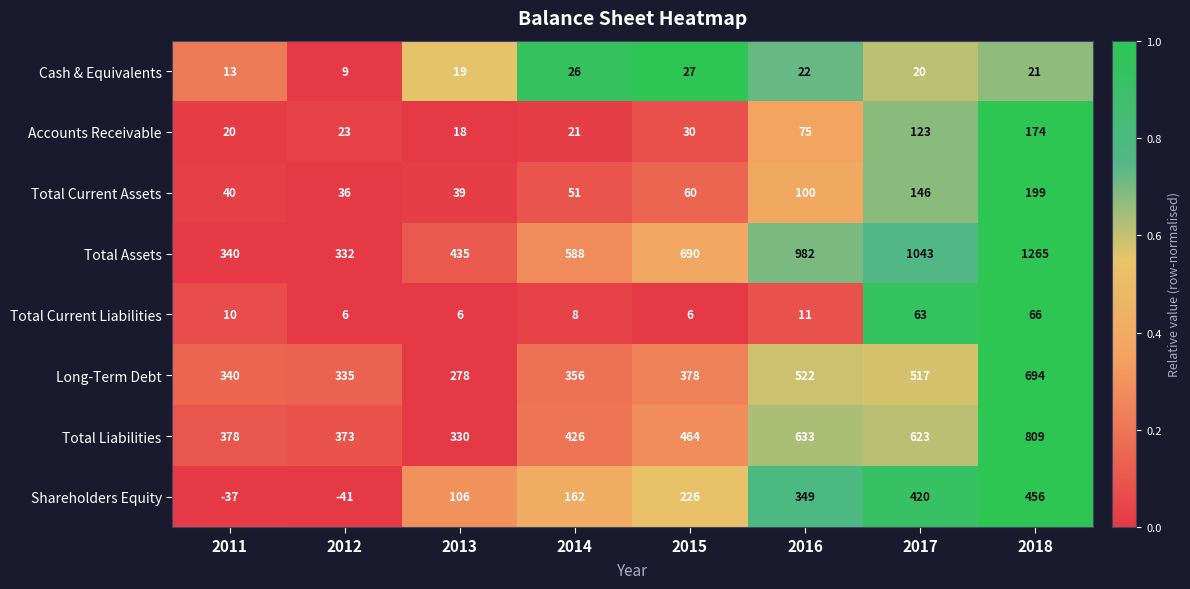

Is it true that Total Liabilities equals 426 at 2014?

True